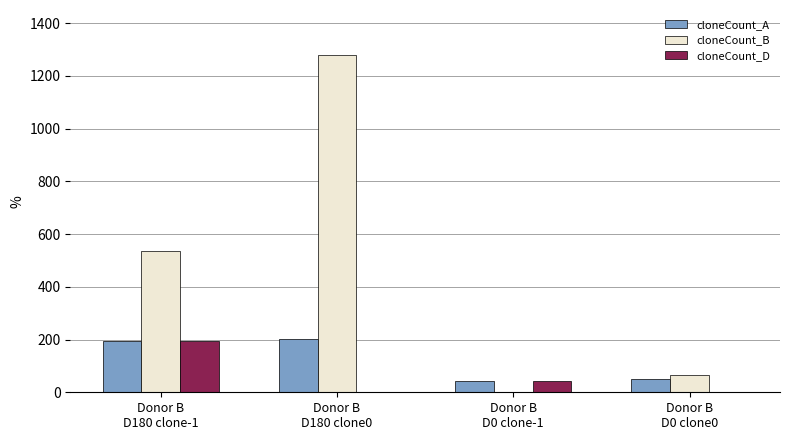

What is the sum of all cloneCount_A values?

491